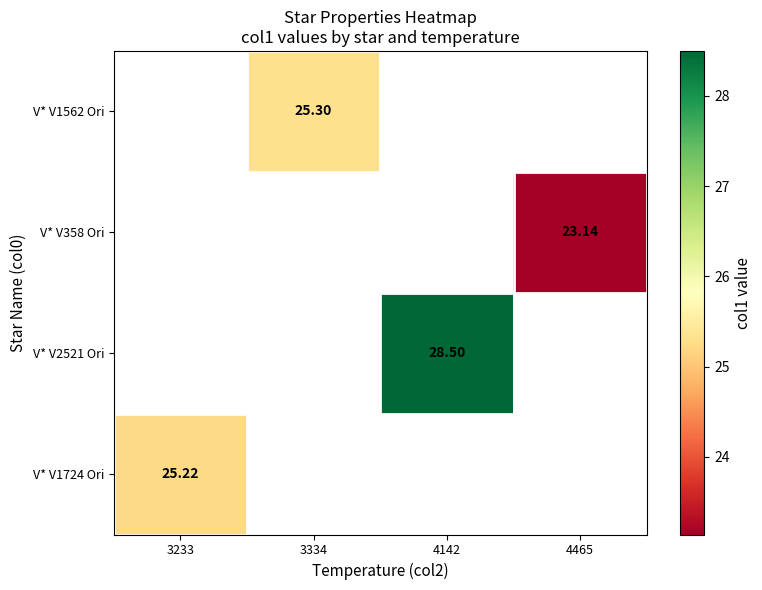

Count the number of data series in this chart.

4